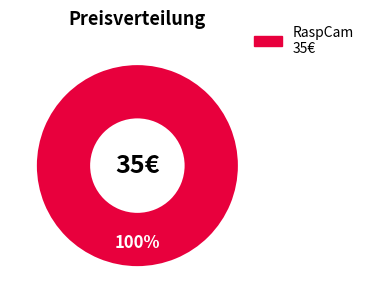

Is there a majority slice in this chart?

Yes